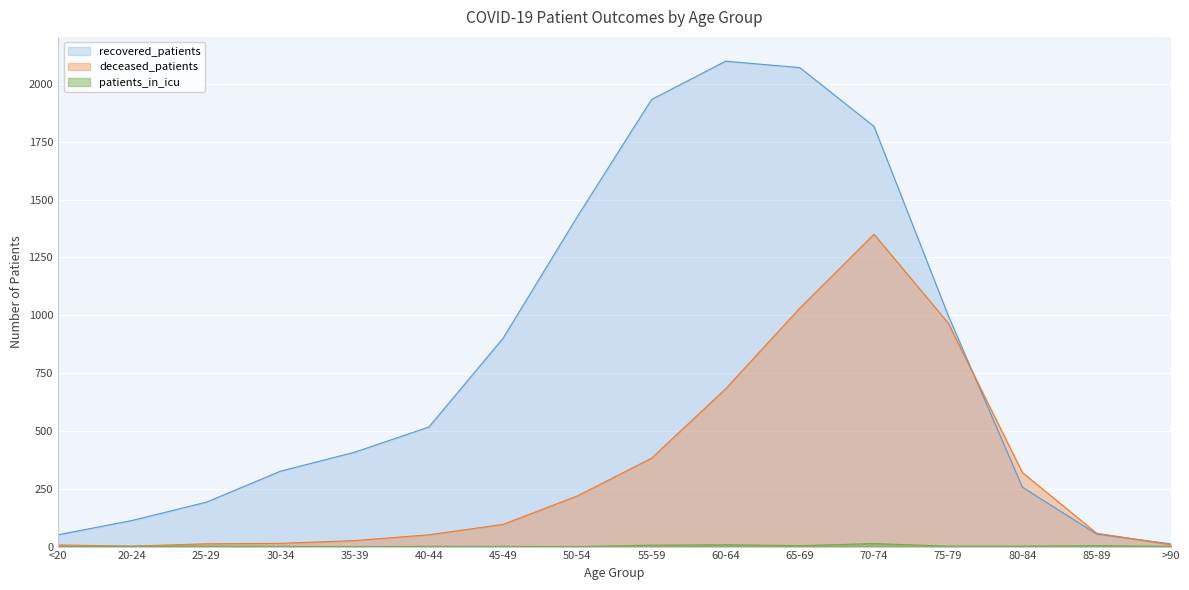

True or false: patients_in_icu and deceased_patients intersect in this chart.

False